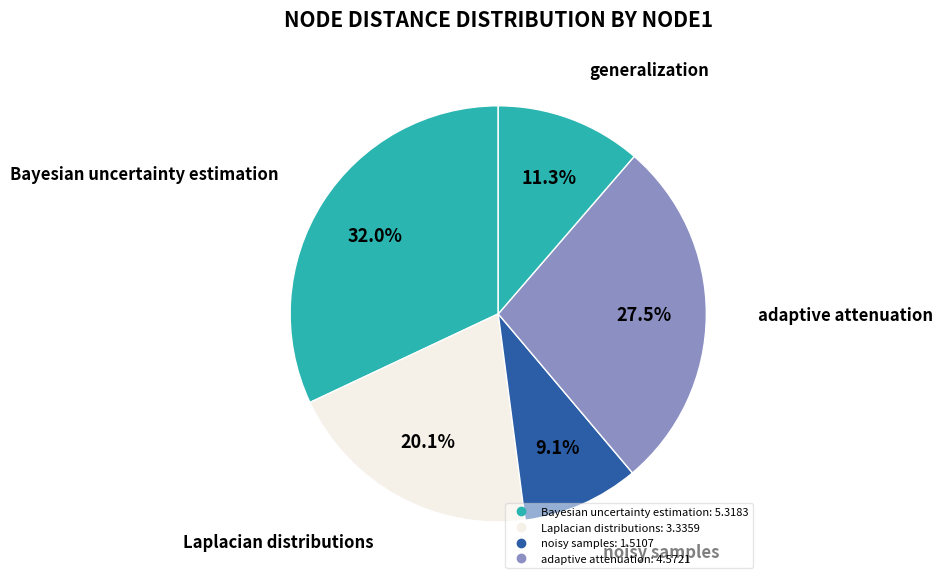

How many slices are in this pie chart?

5